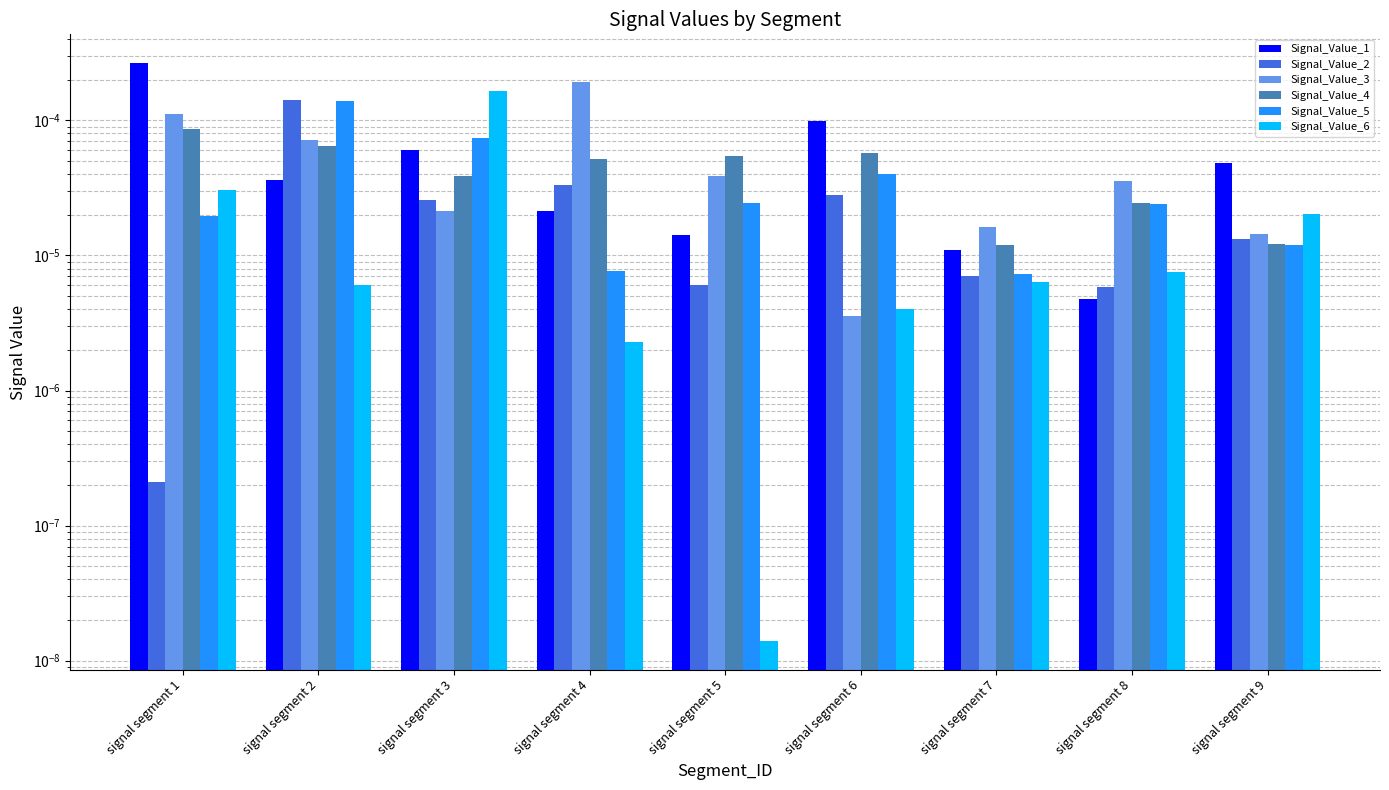

True or false: Signal_Value_3 has a value of 0.0 at signal segment 9.

False